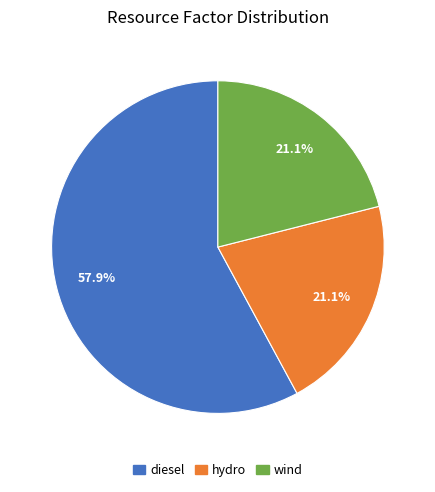

How much of the chart is everything except hydro?

78.9%